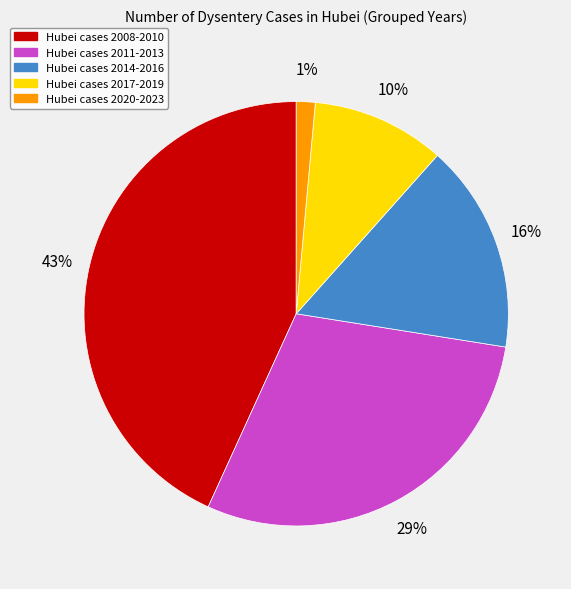

Does any single category account for the majority?

No